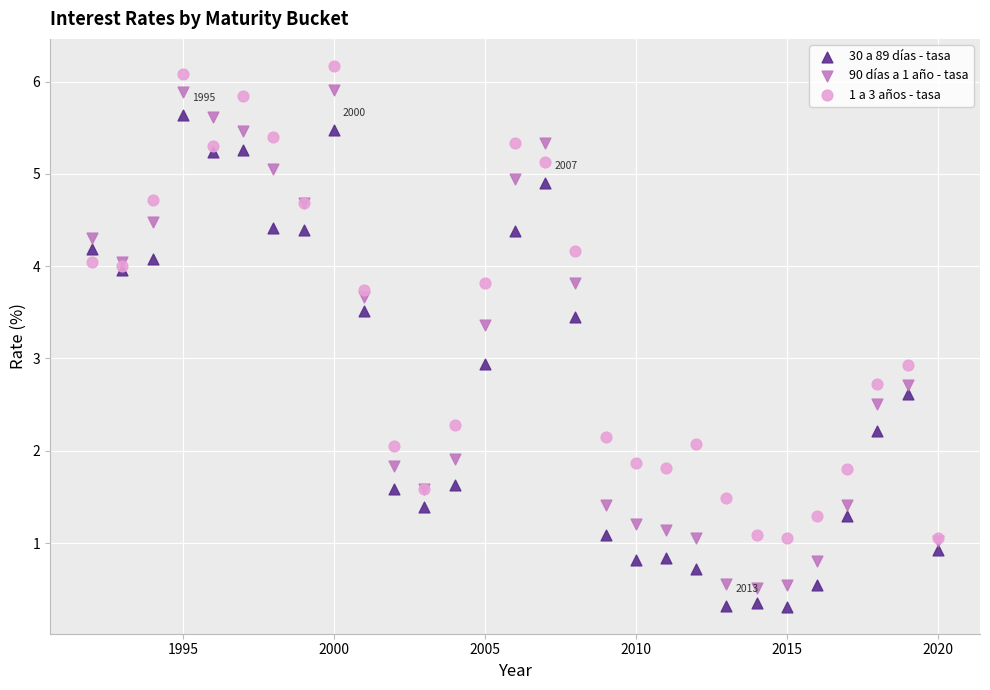

Which series reaches the maximum Y coordinate?

1 a 3 años - tasa